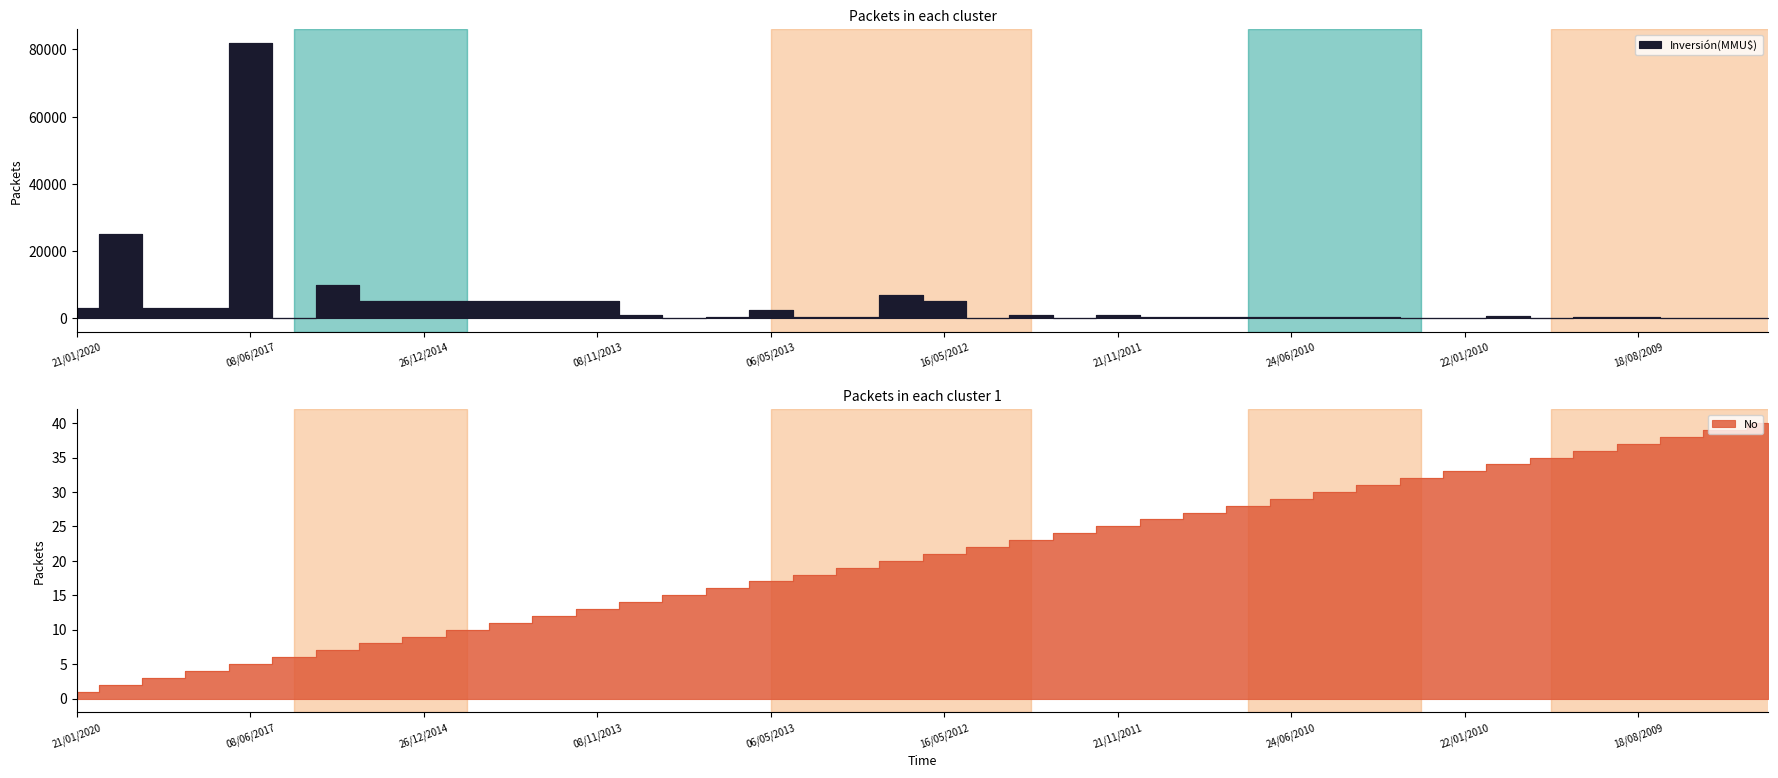

What is the difference between the highest and lowest values at 21/01/2020?

2999